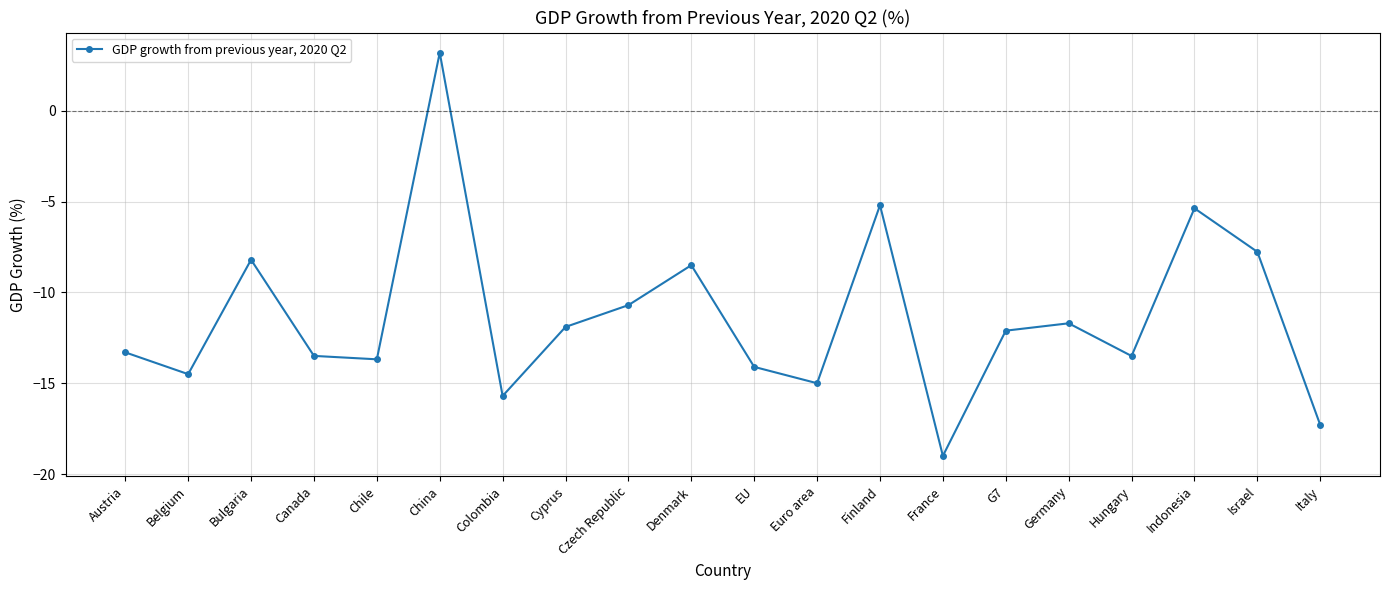

Reading left to right, list all the values displayed in this chart.

Austria=-13.3	Belgium=-14.5	Bulgaria=-8.2	Canada=-13.5	Chile=-13.7	China=3.2	Colombia=-15.7	Cyprus=-11.9	Czech Republic=-10.7	Denmark=-8.5	EU=-14.1	Euro area=-15.0	Finland=-5.2	France=-19.0	G7=-12.1	Germany=-11.7	Hungary=-13.5	Indonesia=-5.4	Israel=-7.8	Italy=-17.3